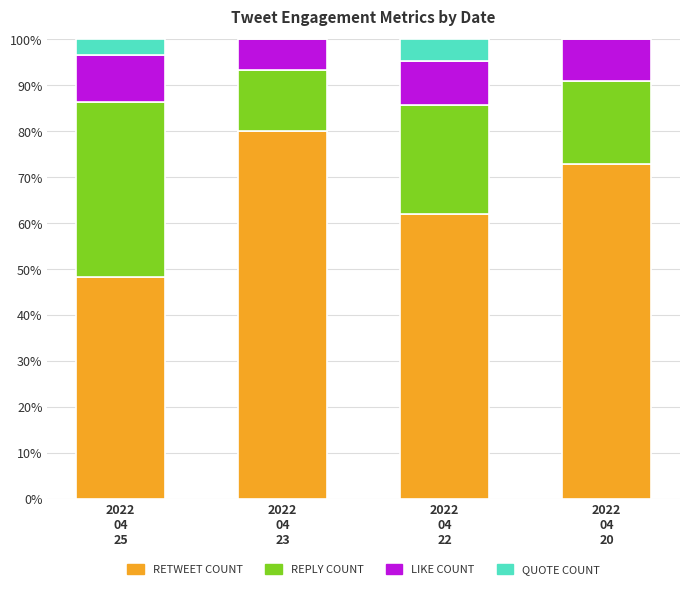

How many distinct data groups are displayed?

4